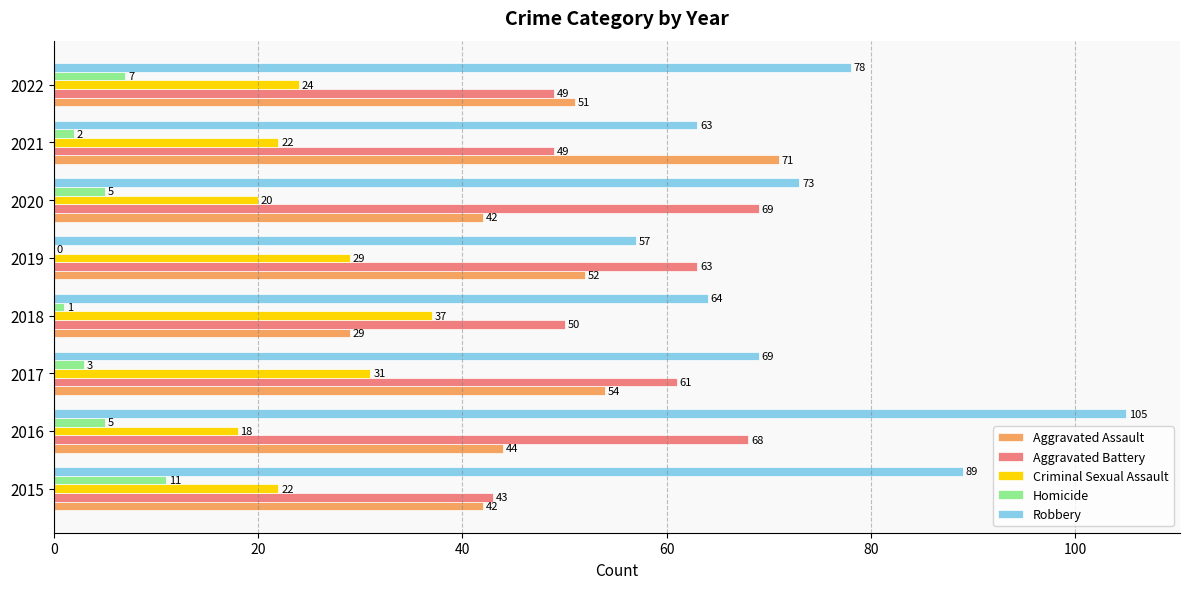

What is the sum of all Criminal Sexual Assault values?

203